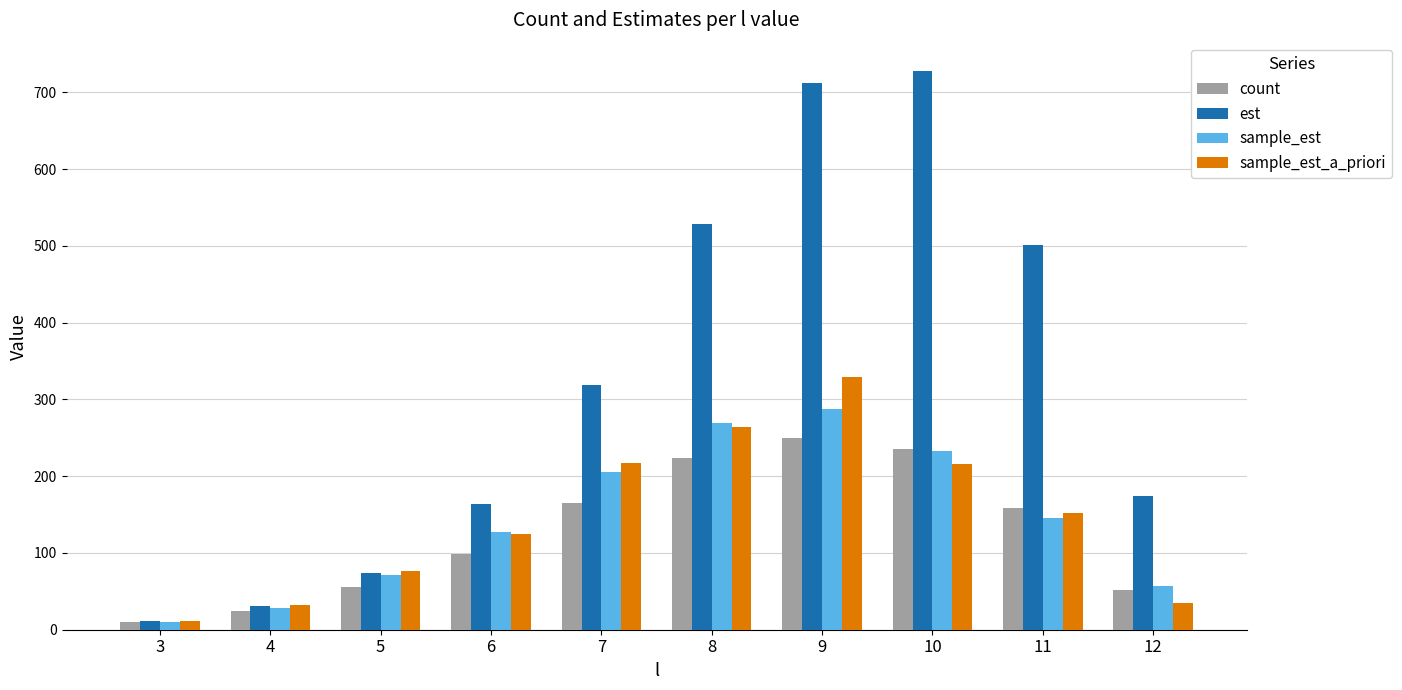

List the labels in order of est value, smallest first.

3, 4, 5, 6, 12, 7, 11, 8, 9, 10